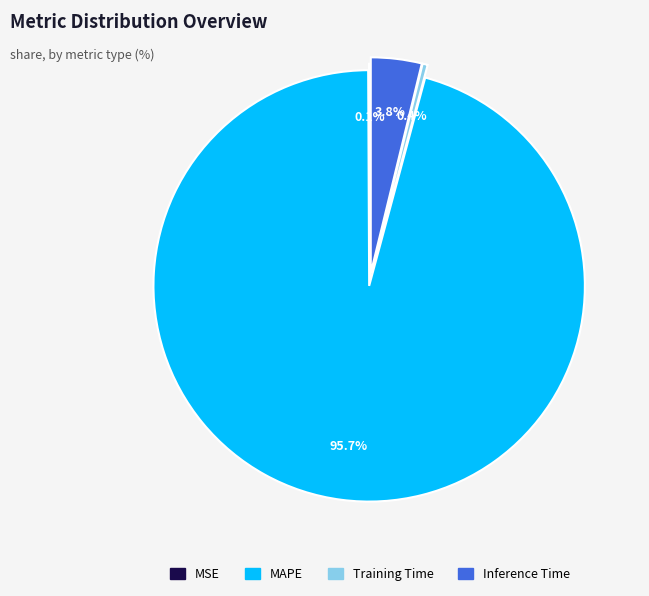

Which slice is the largest?

MAPE